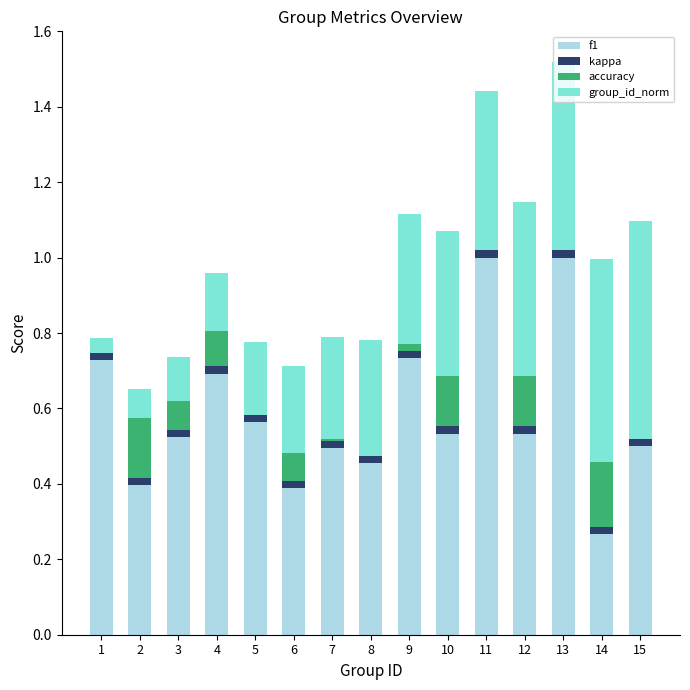

The f1 series shows 0.5 at 10. True or false?

True